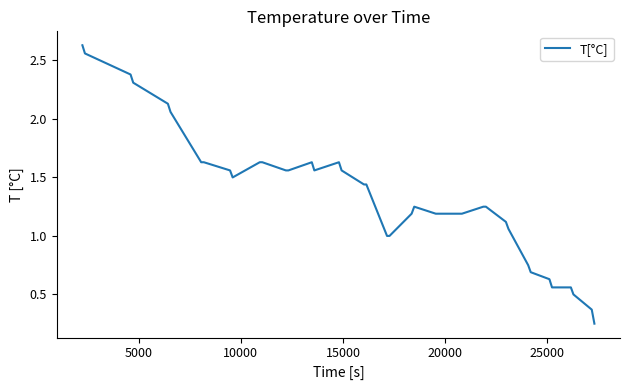

How many interior local peaks (higher than both neighbors) does the data have?

3